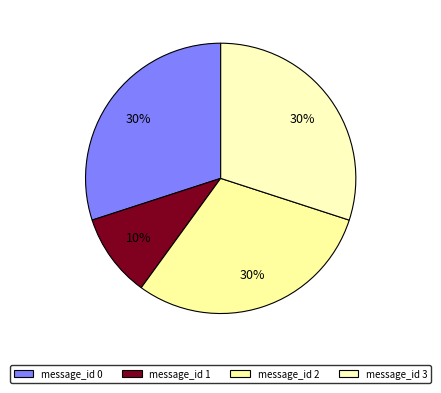

To the nearest percent, what is the difference between the largest and smallest slice percentages?

20%